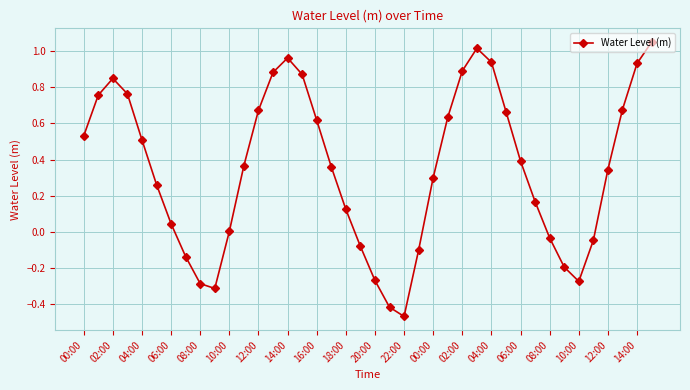

How many points are higher than both their immediate neighbors (excluding endpoints)?

3